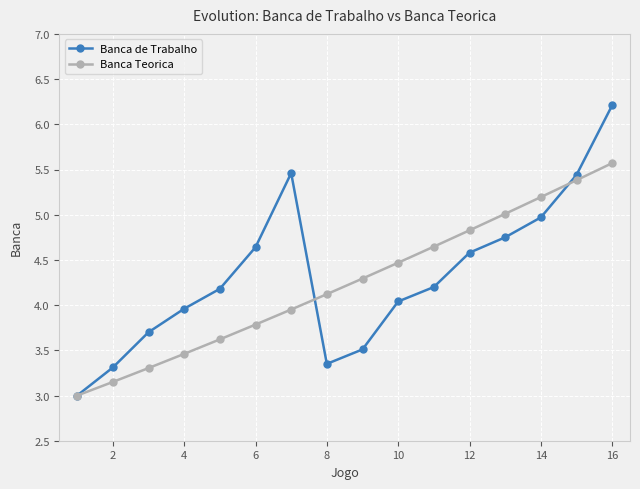

In Banca de Trabalho, how many points are higher than both neighbors (excluding endpoints)?

1